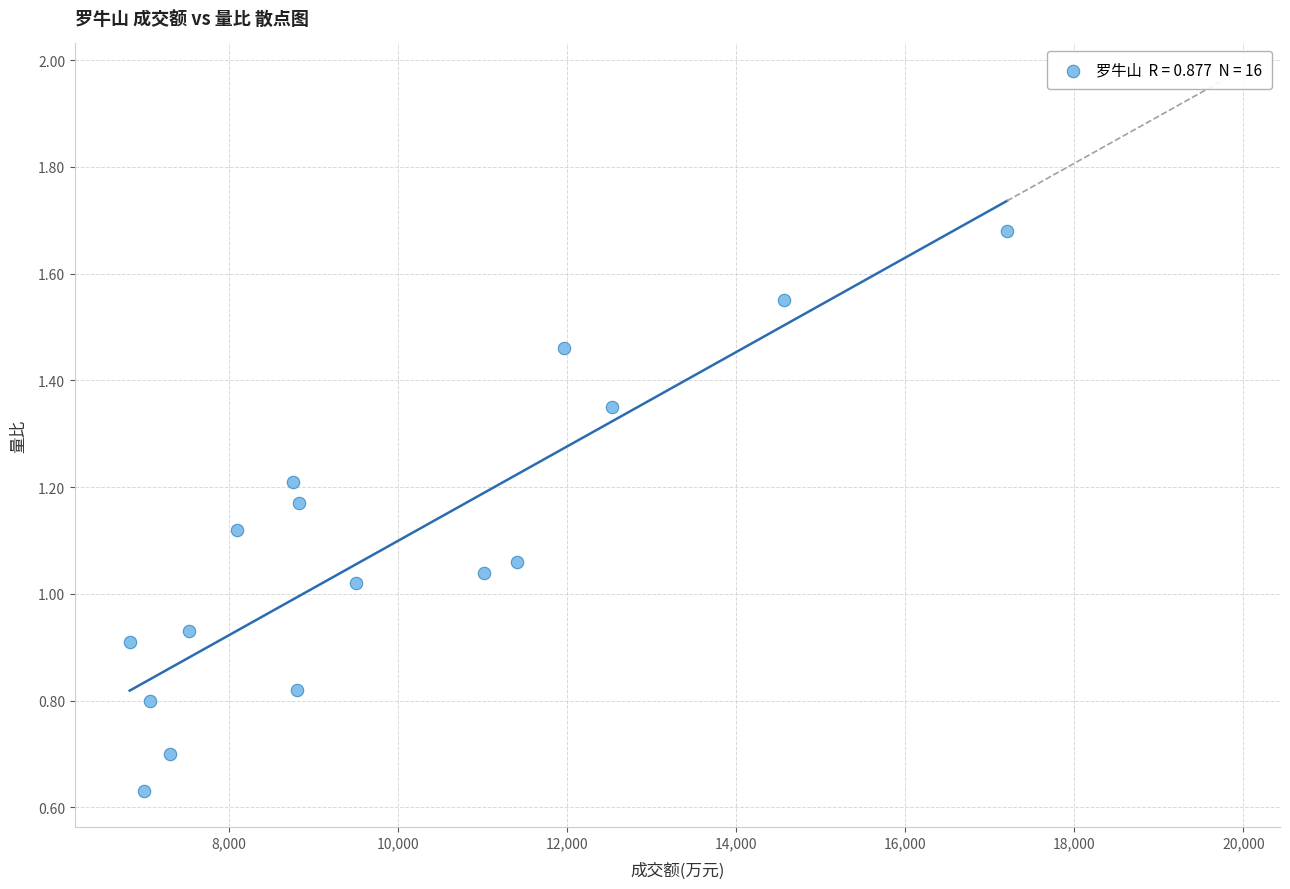

What is the range of X values (max minus min)?

10373.0